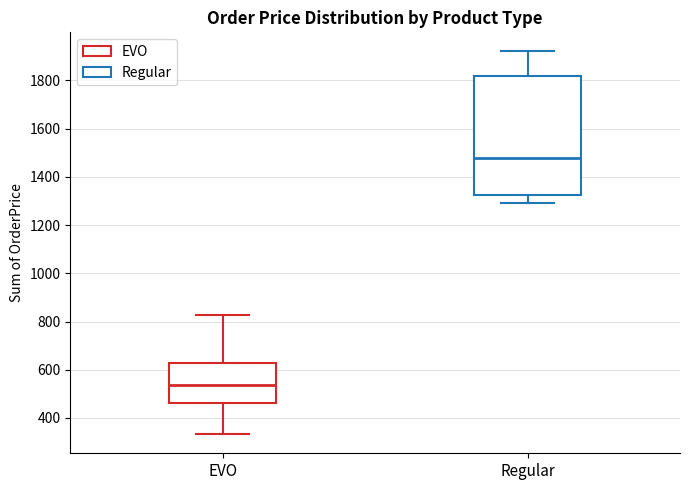

Which box has the lowest median line?

EVO